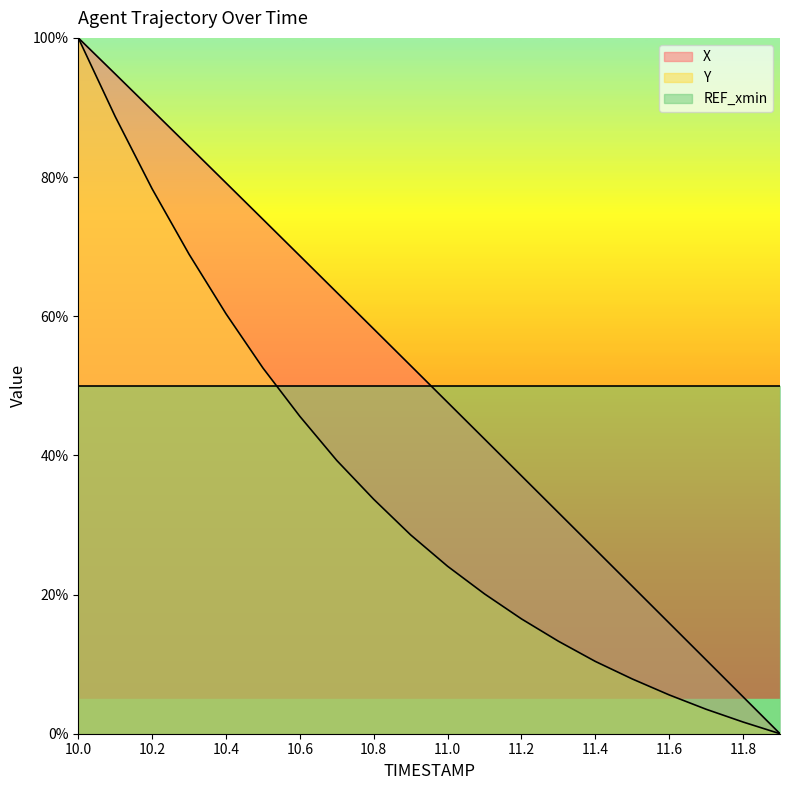

What is the label of the 17th point from the left?

11.6